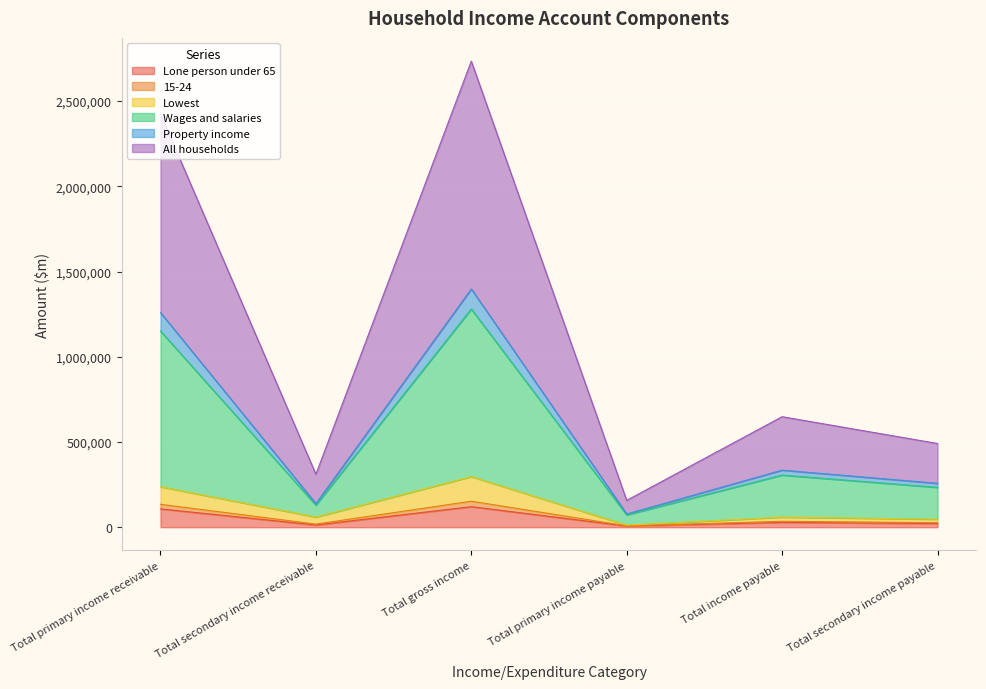

What are all the series names shown in the legend?

Lone person under 65, 15-24, Lowest, Wages and salaries, Property income, All households